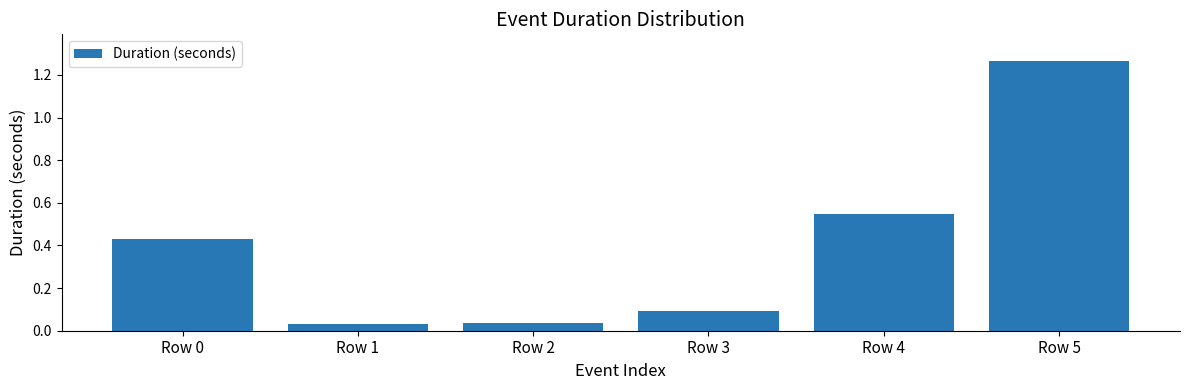

Between Row 2 and Row 3, which is larger?

Row 3